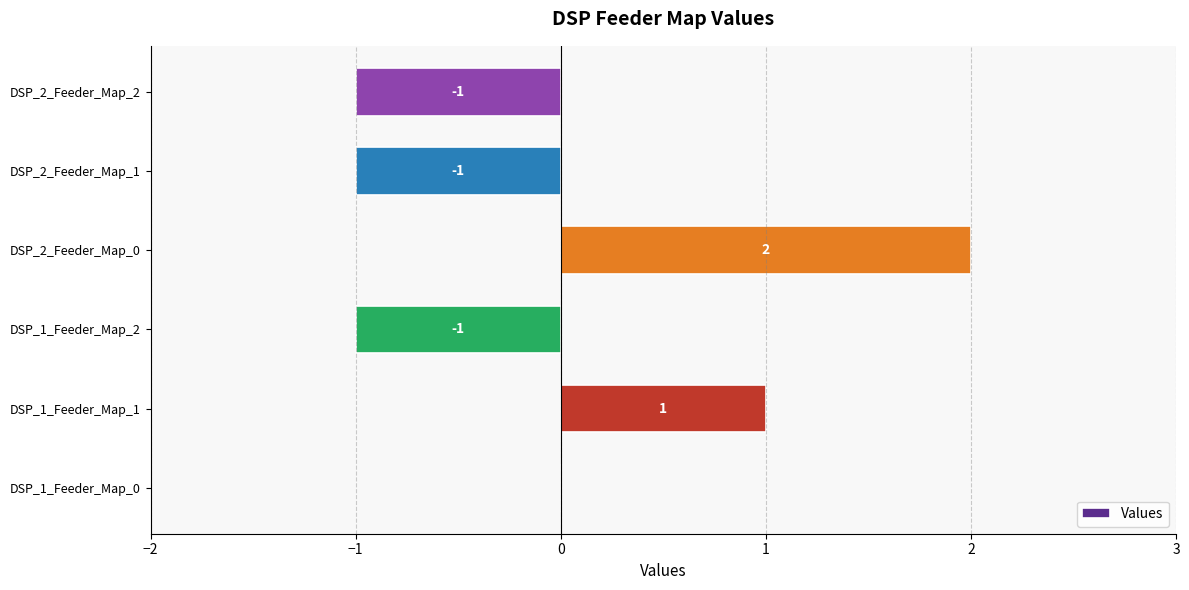

How many categories are shown in the chart?

6